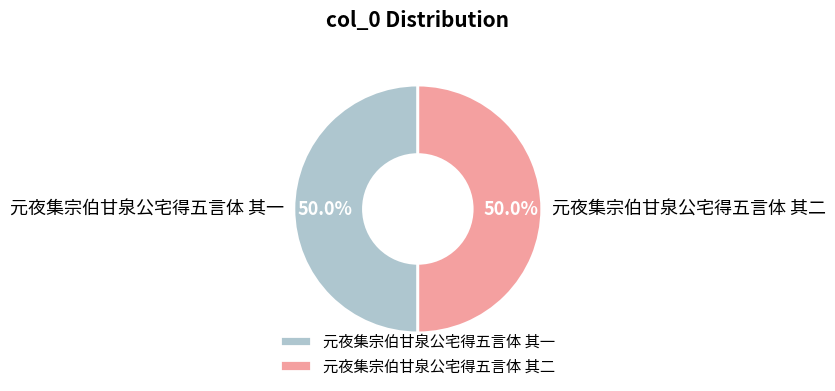

Is the sum of 元夜集宗伯甘泉公宅得五言体 其二 and 元夜集宗伯甘泉公宅得五言体 其一 greater than half?

Yes